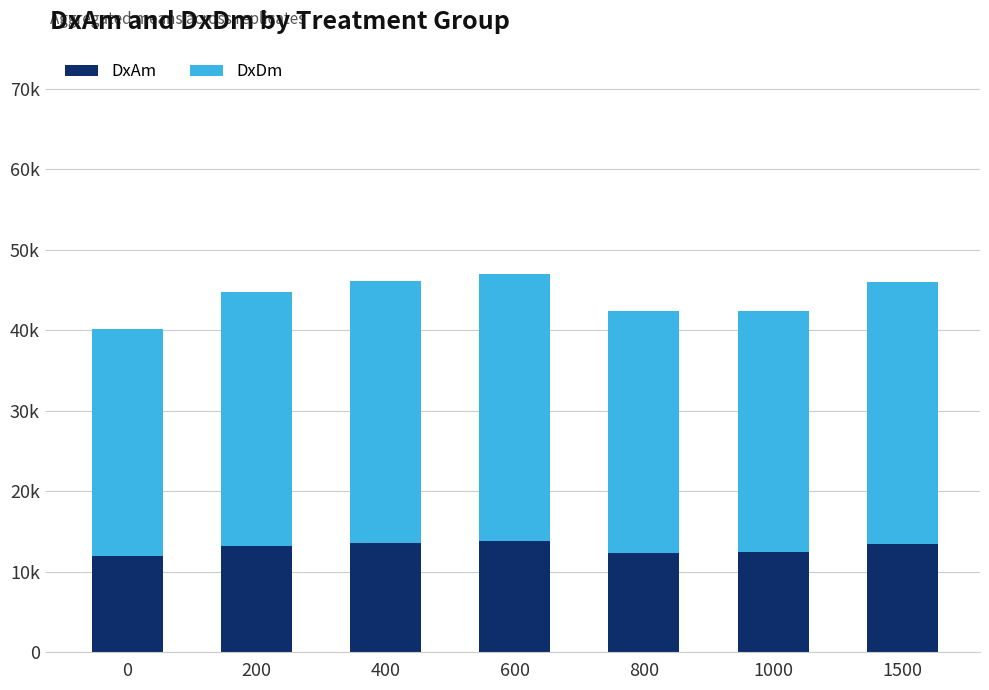

Which series has the largest range (max minus min)?

DxDm